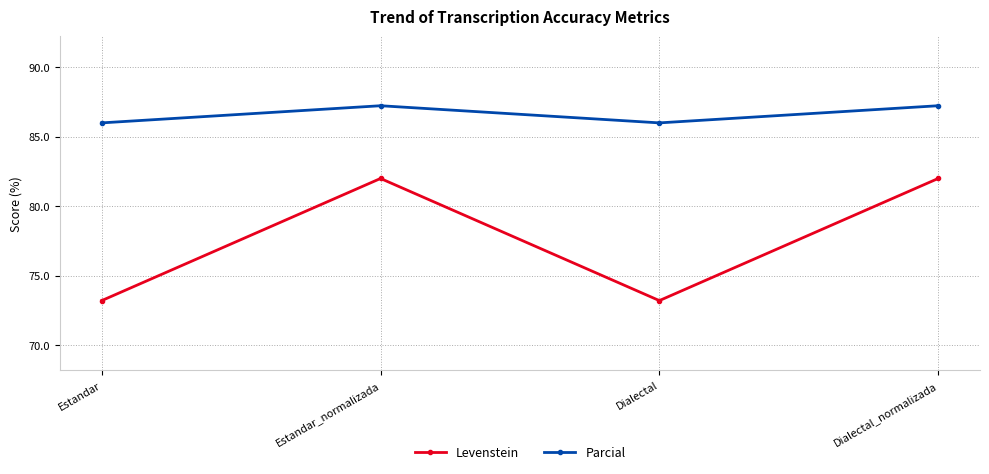

How many distinct data groups are displayed?

2